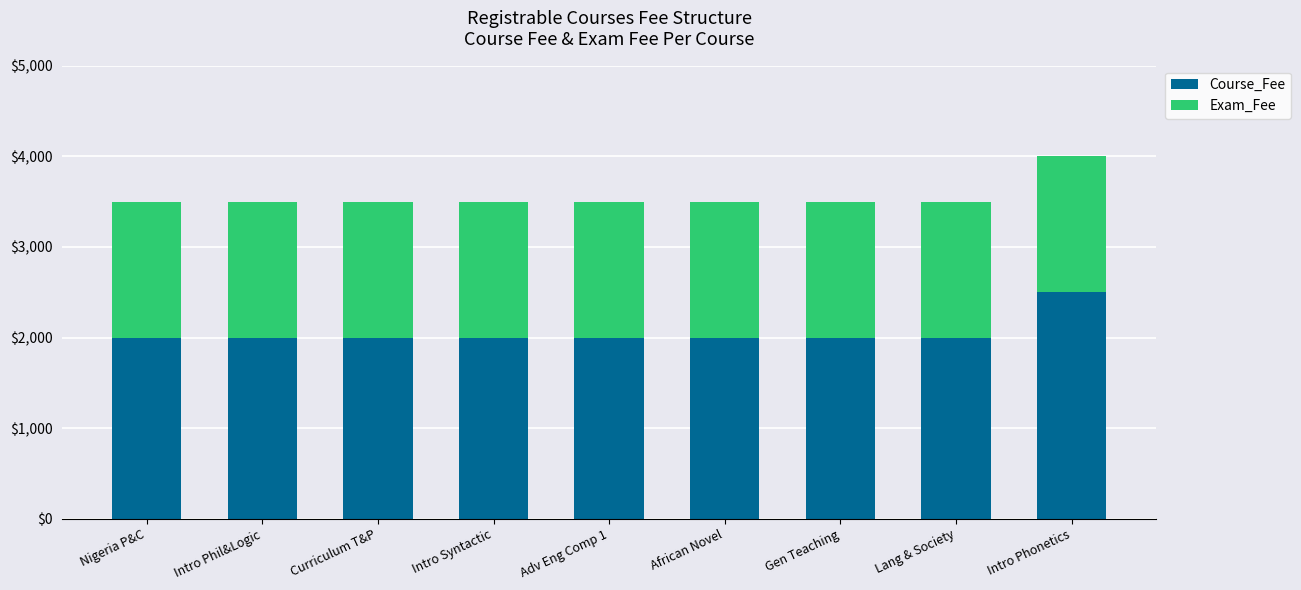

What is the total value across all series at Gen Teaching?

3500